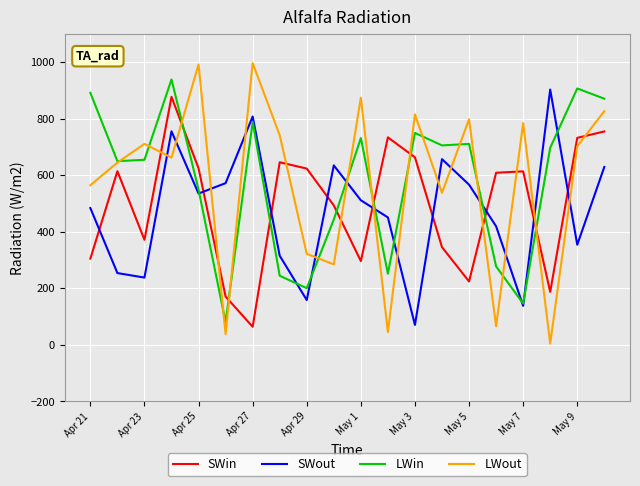

How many intersections are there between SWout and LWout?

14